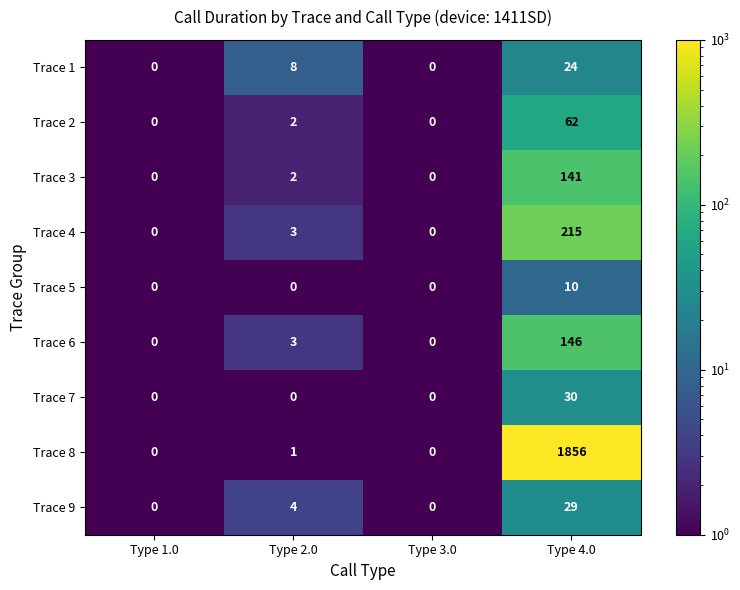

At which label does Trace 2 reach its peak?

Type 4.0